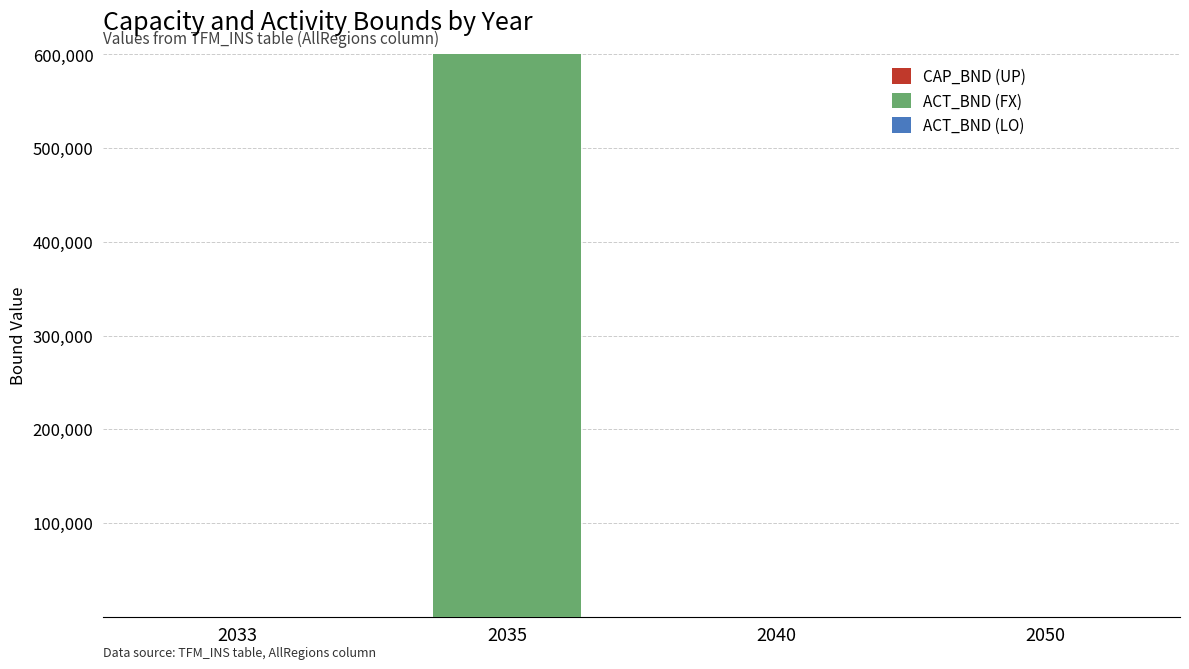

At which category is the sum across all series the highest?

2035